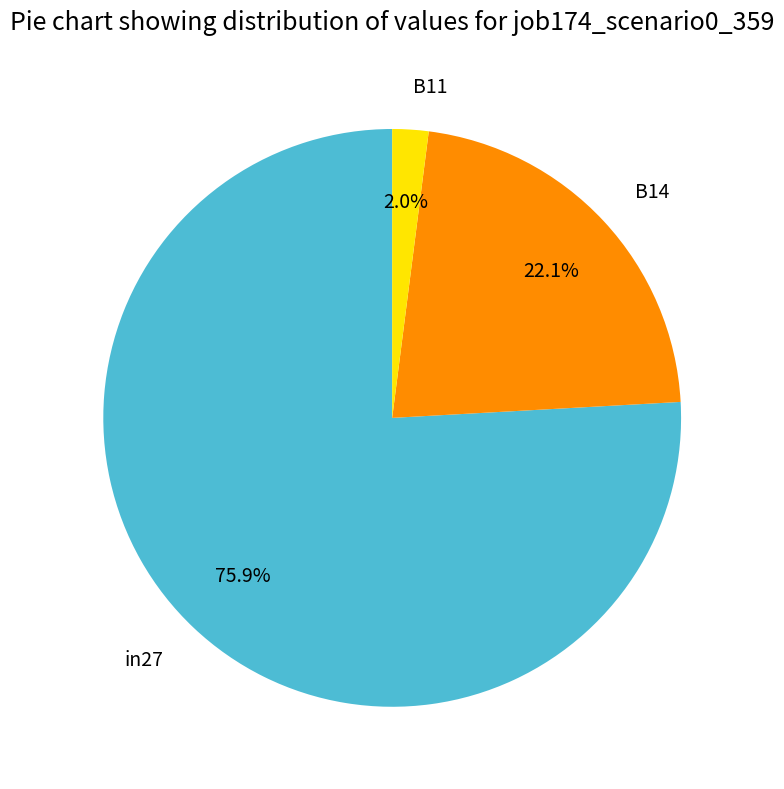

How many slices are in this pie chart?

3